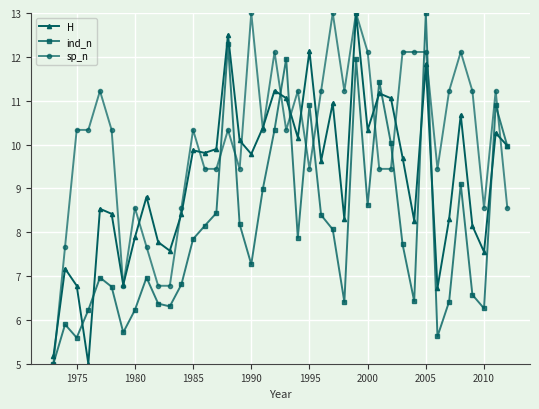

True or false: sp_n has more than 2 points higher than both neighbors.

True